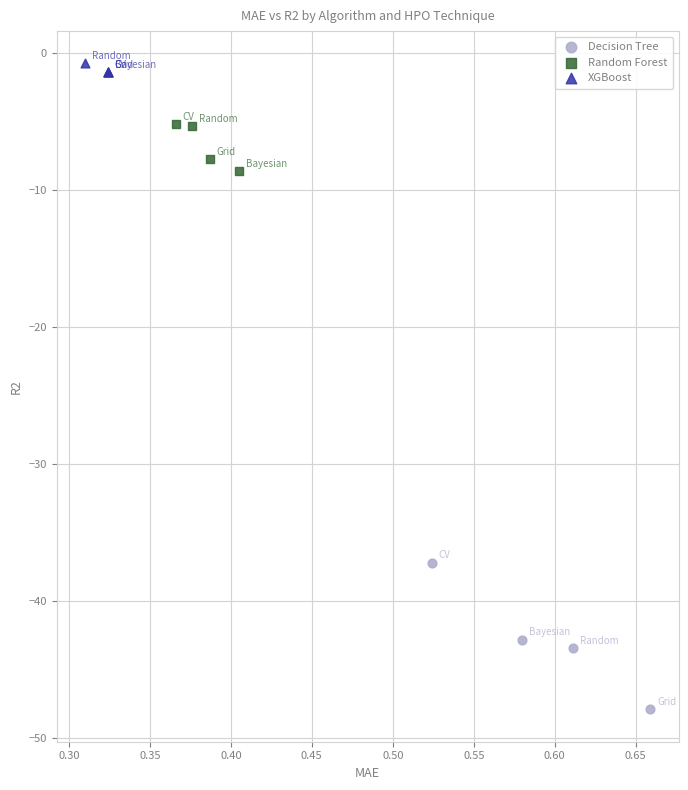

Which series has the widest spread of Y values?

Decision Tree